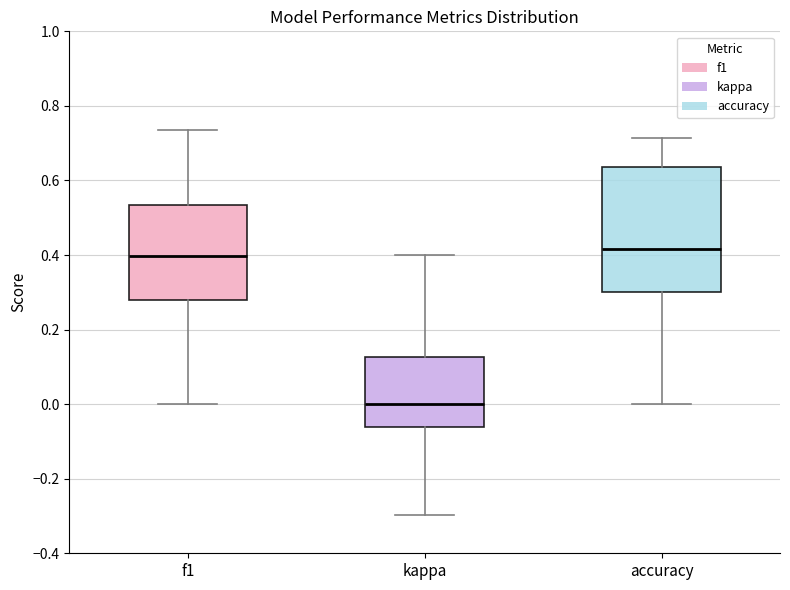

Which box is the tallest, from its lower edge to its upper edge?

accuracy